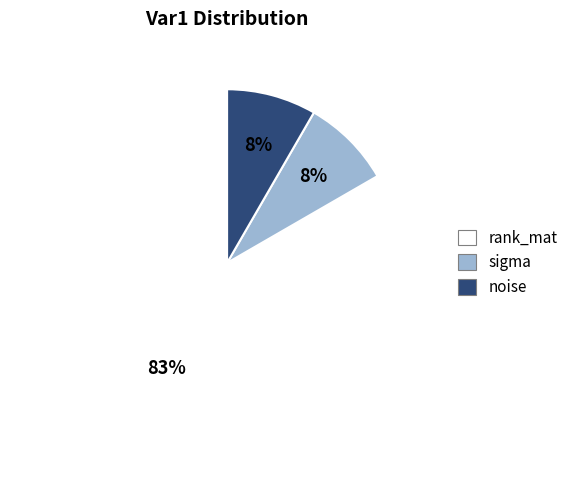

The rank_mat slice represents 70% of the pie. True or false?

False